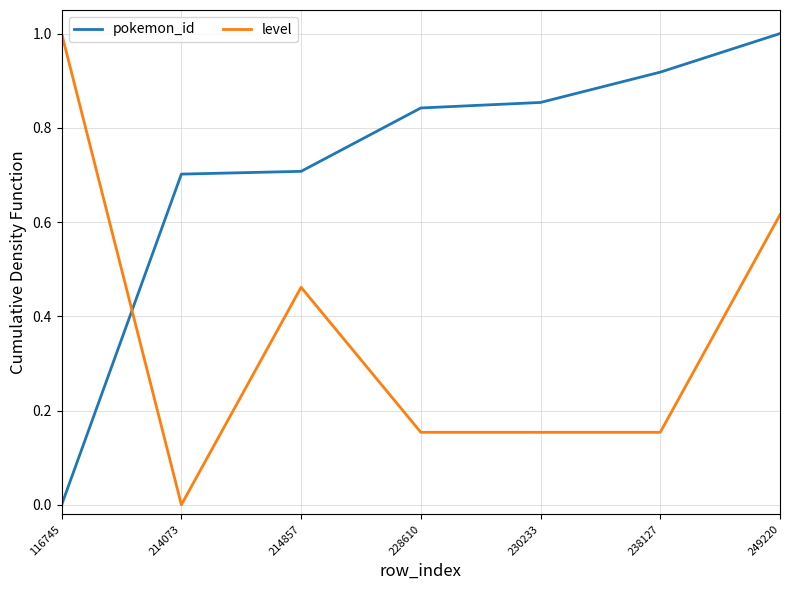

How many positive values does the pokemon_id series have?

6